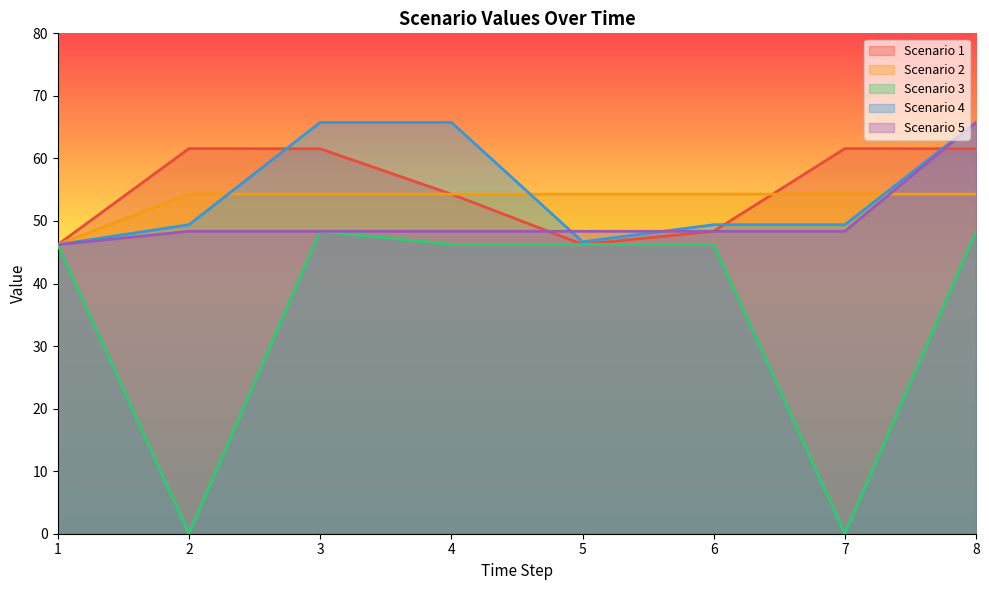

How many times do Scenario 4 and Scenario 1 cross each other?

3